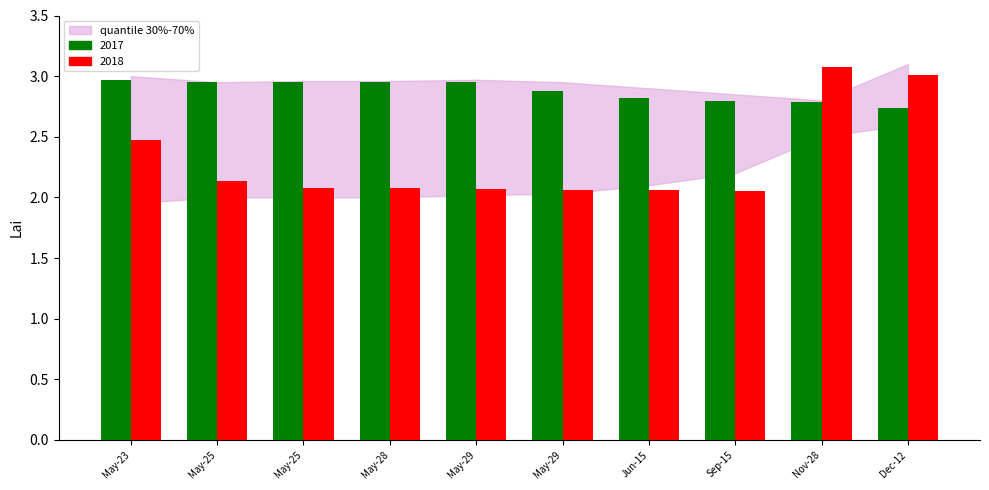

How many series are shown in this chart?

2